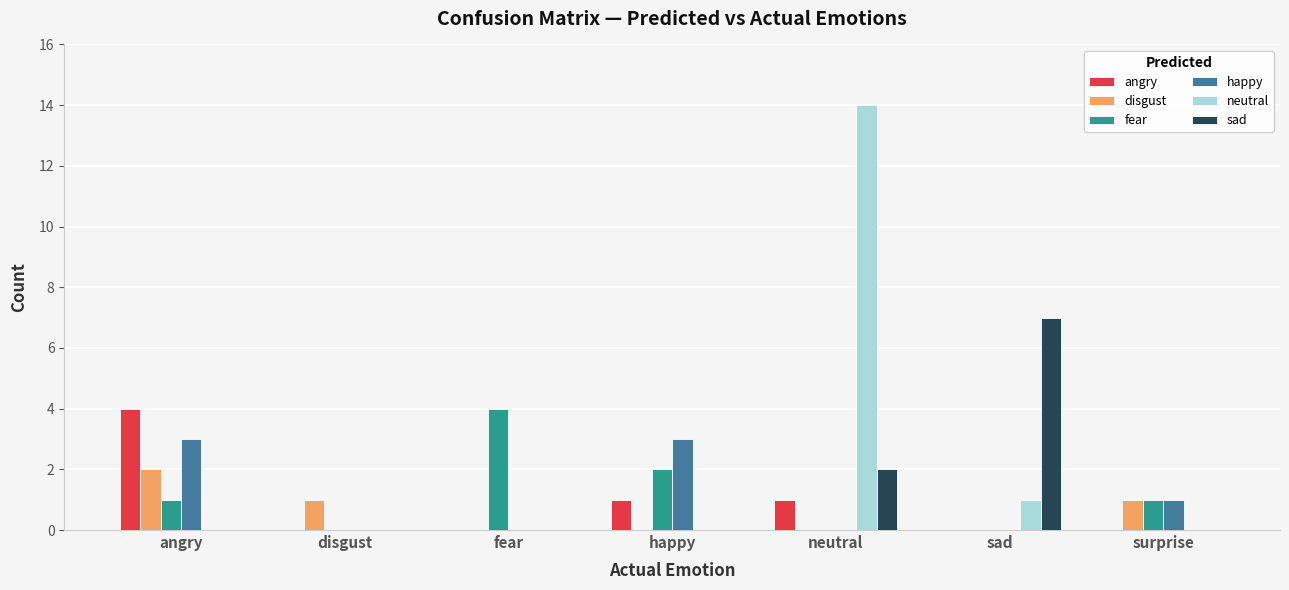

What is the sum of all angry values?

6